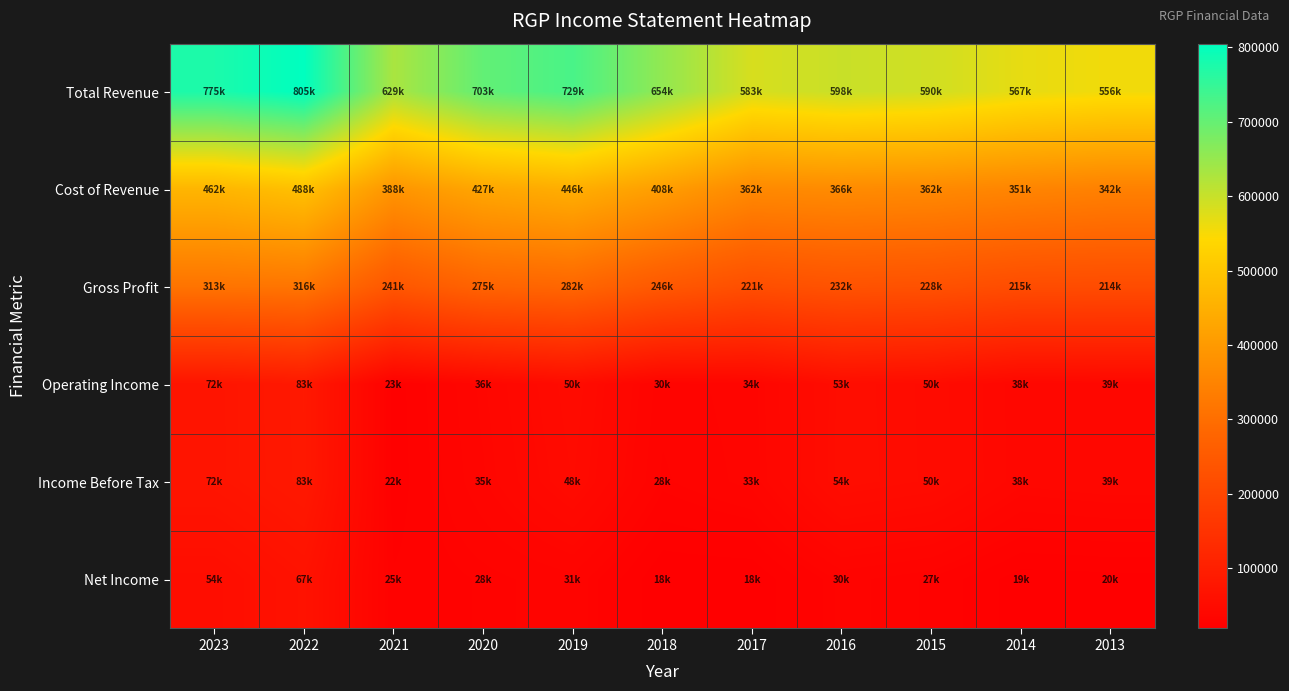

Rank the series at 2017 from highest to lowest value.

Total Revenue, Cost of Revenue, Gross Profit, Operating Income, Income Before Tax, Net Income